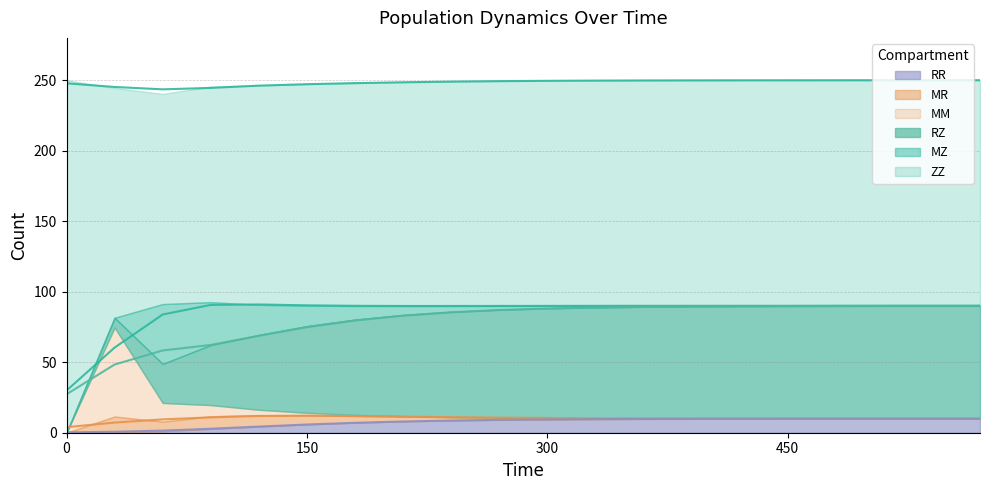

Which series has the widest spread of values?

ZZ